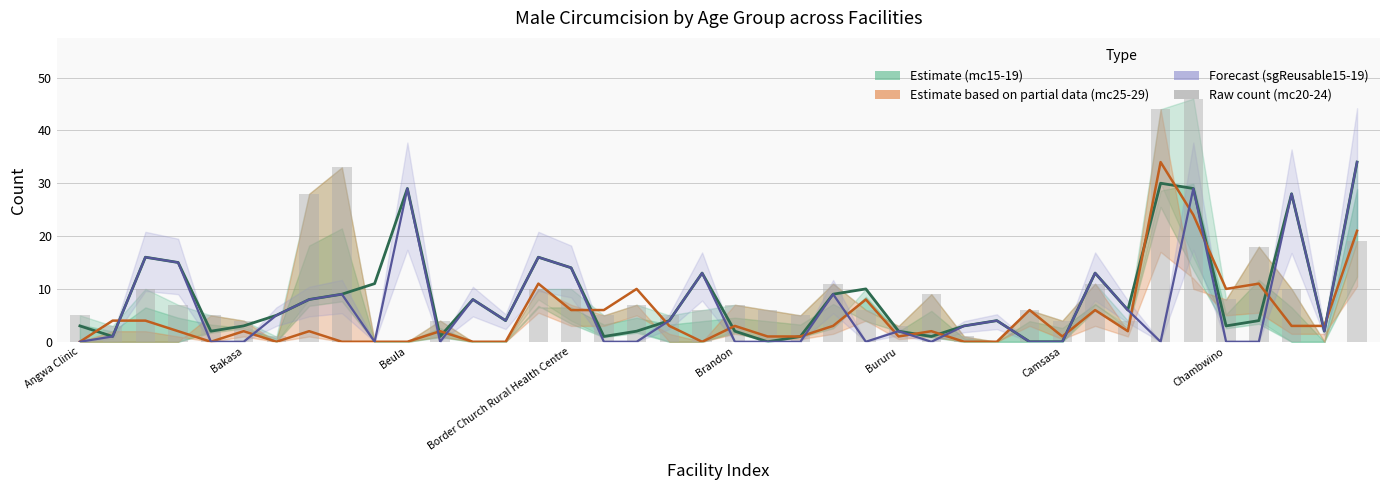

What is the sum of all mc15-19 (Estimate) values?

346